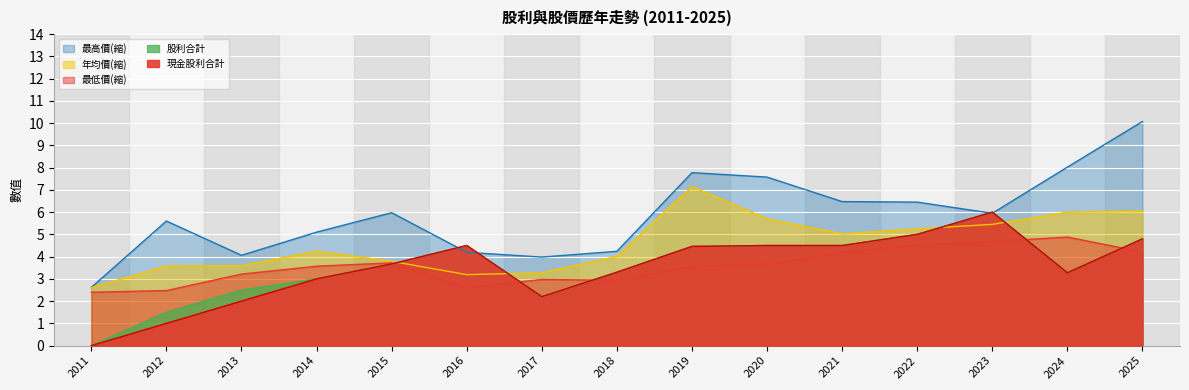

What is the maximum value for 現金股利合計?

6.0